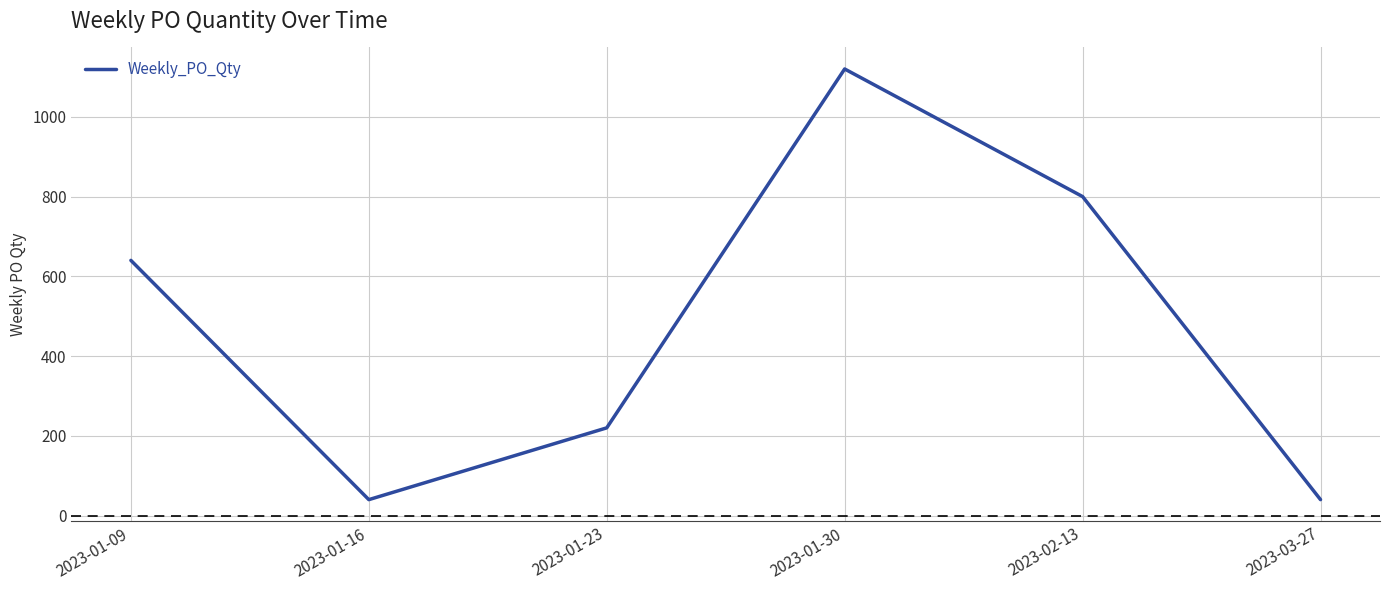

The value at 2023-01-16 is 40. True or false?

True